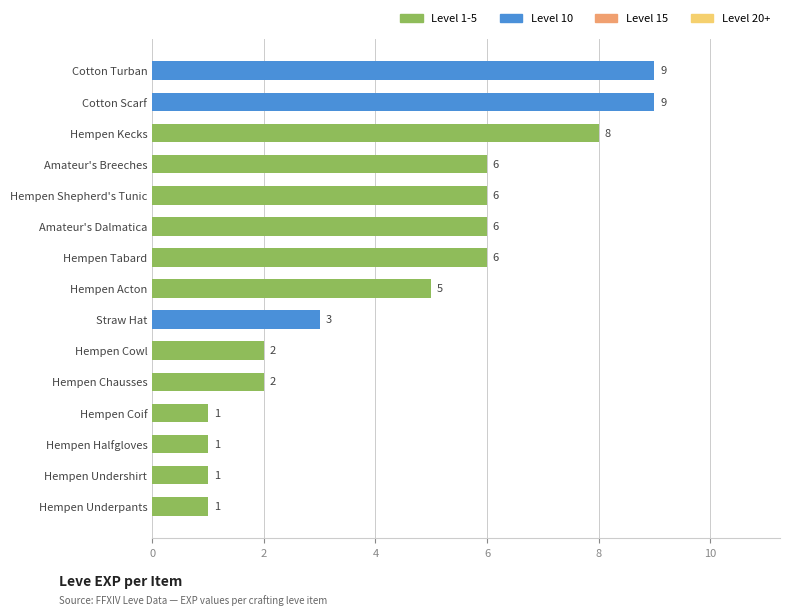

The value at Cotton Turban is 9. True or false?

True